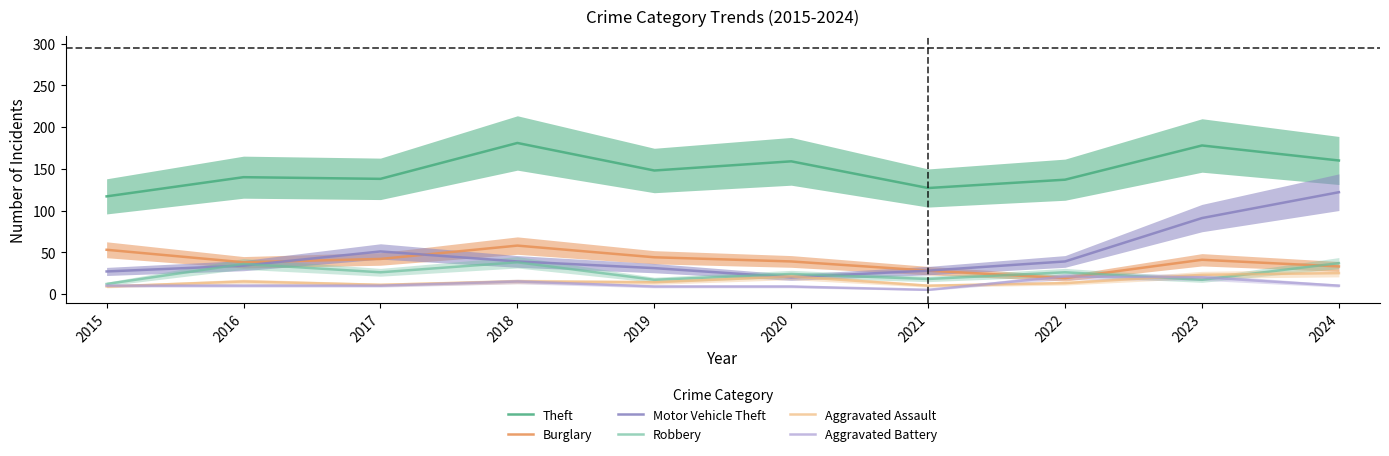

Which series changed the most between 2017 and 2024?

Motor Vehicle Theft